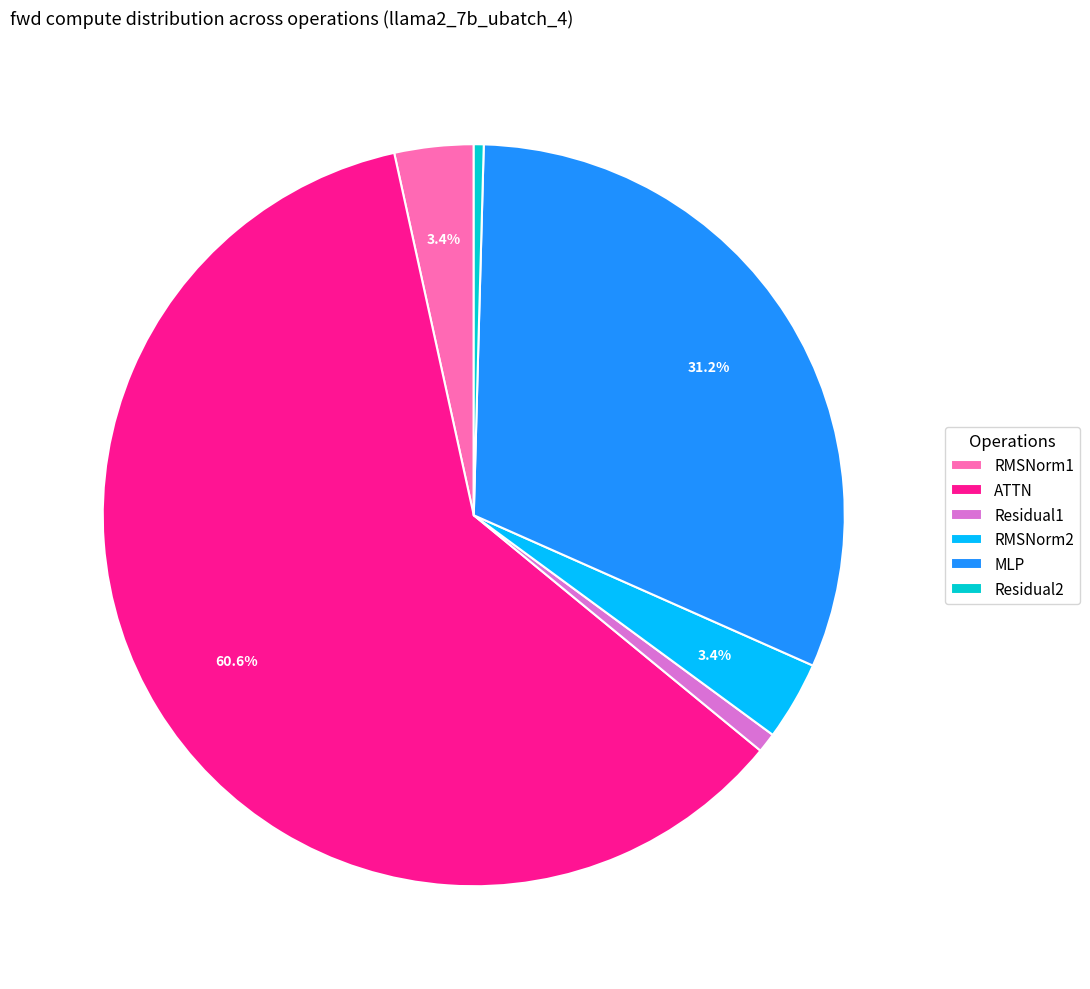

Does any single category account for the majority?

Yes